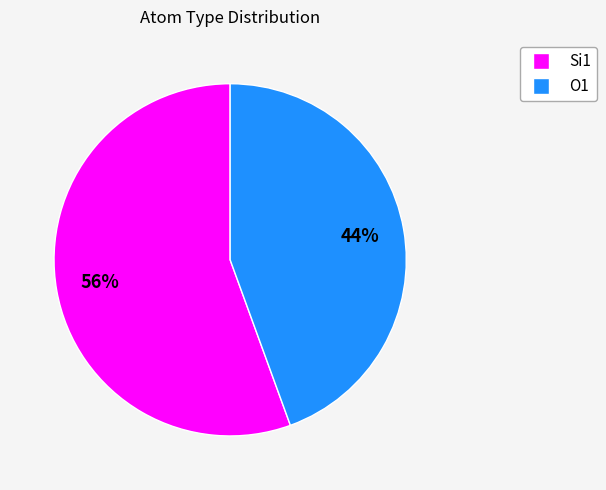

How many slices are in this pie chart?

2